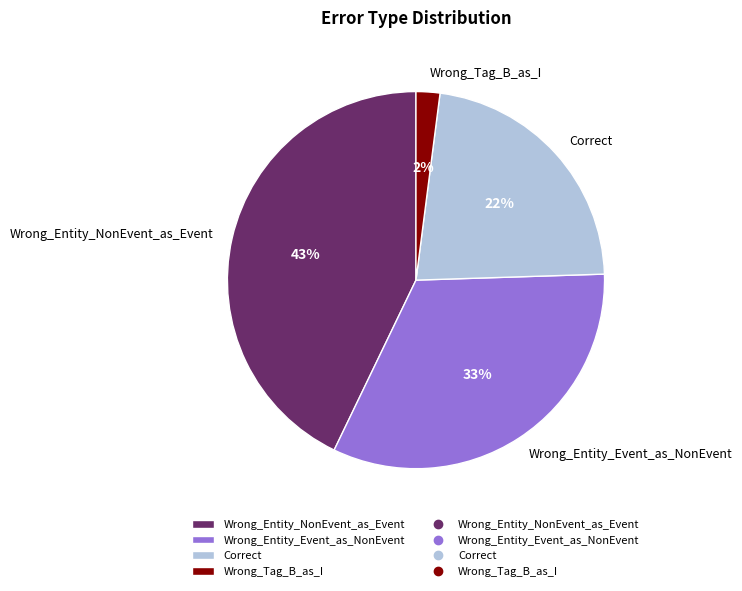

To the nearest percent, what is the average slice percentage?

25%